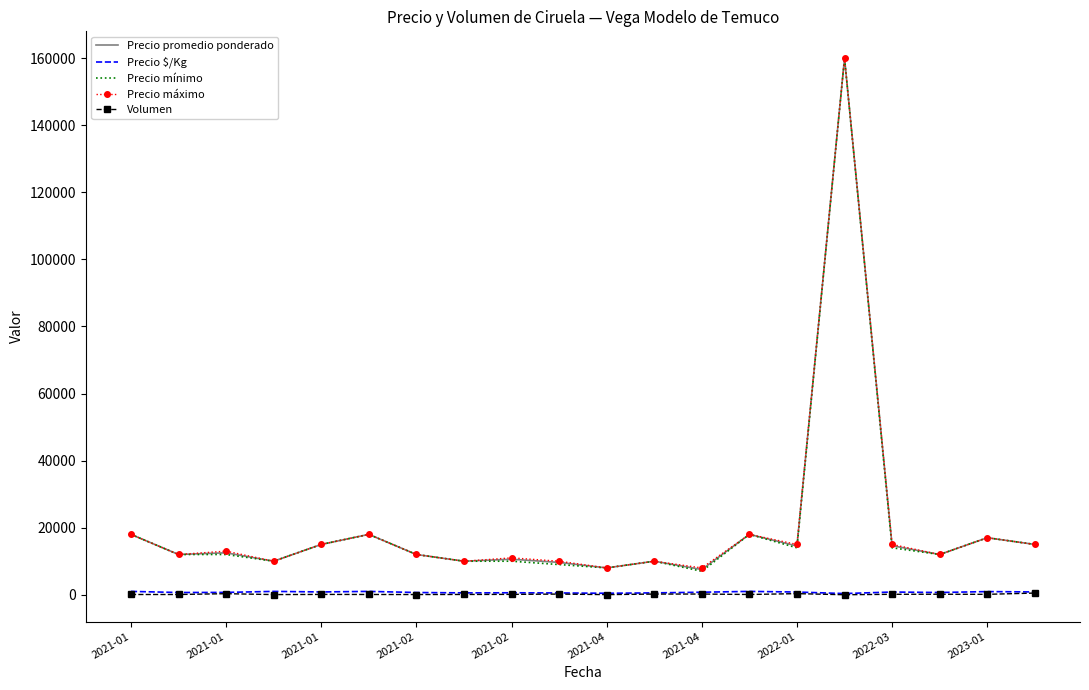

What is the maximum value for Precio promedio ponderado?

160000